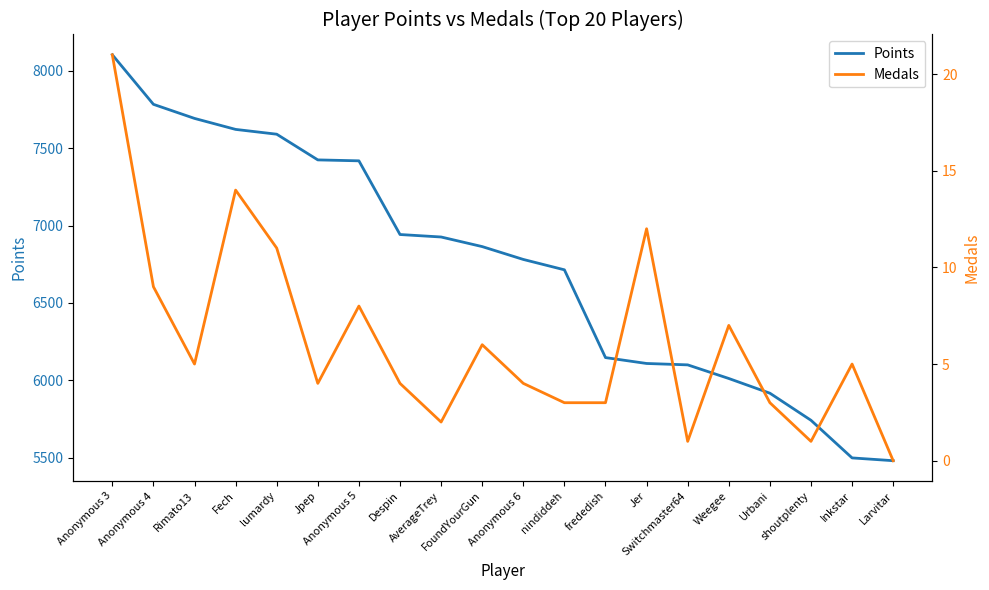

What is the difference between the Points values at FoundYourGun and AverageTrey?

62